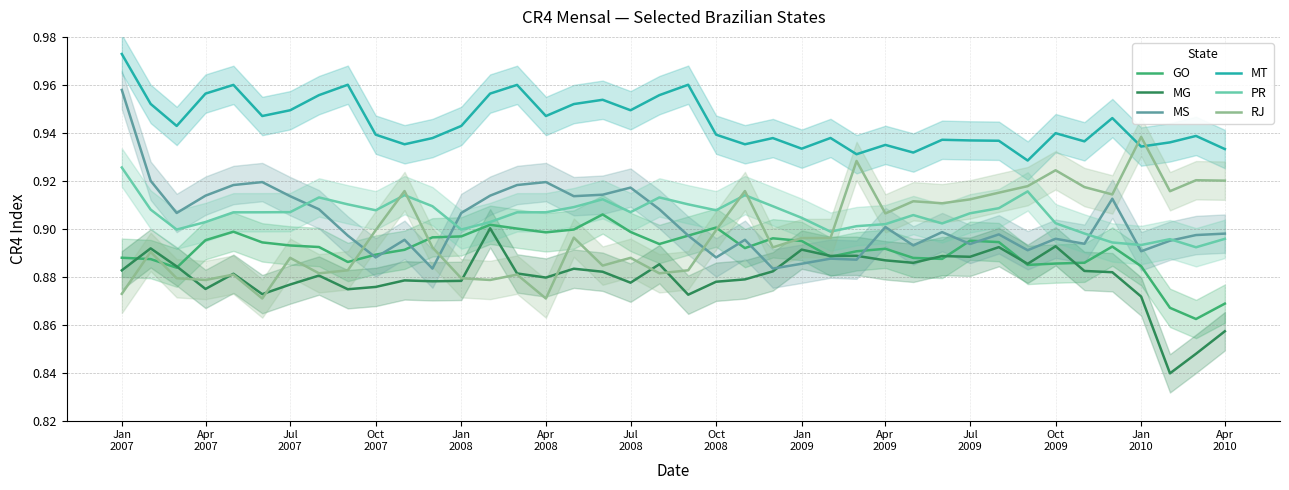

What is the sum of all MS values?

36.1